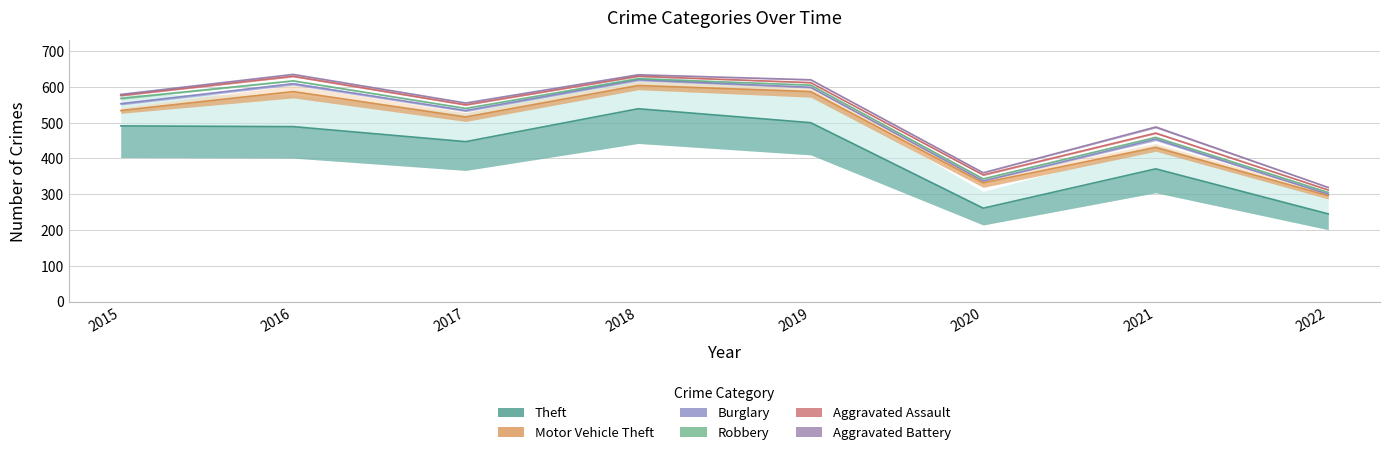

Where is the first local minimum for Burglary?

2020